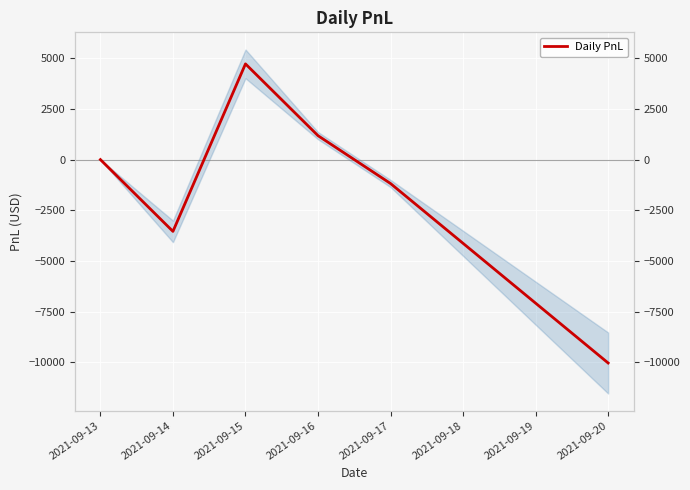

How many points are higher than both their immediate neighbors (excluding endpoints)?

1